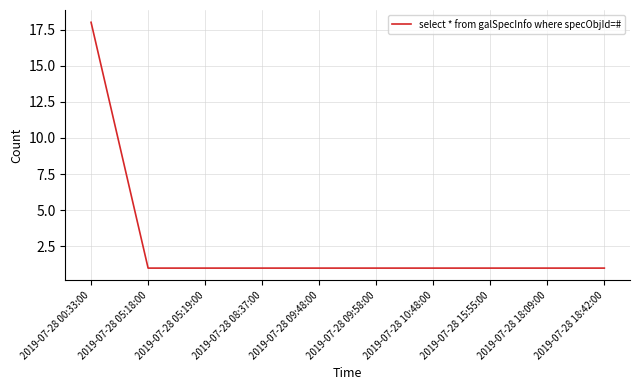

Does the chart display data point markers on the line(s)?

No